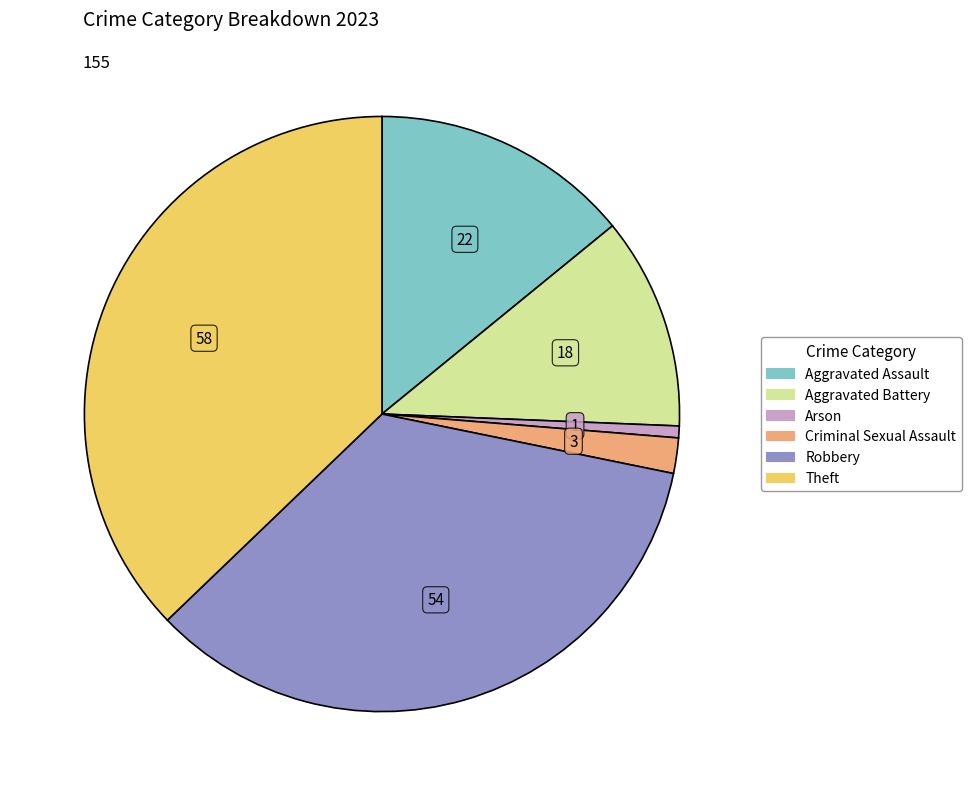

Rank the categories by value from lowest to highest.

Arson, Criminal Sexual Assault, Aggravated Battery, Aggravated Assault, Robbery, Theft